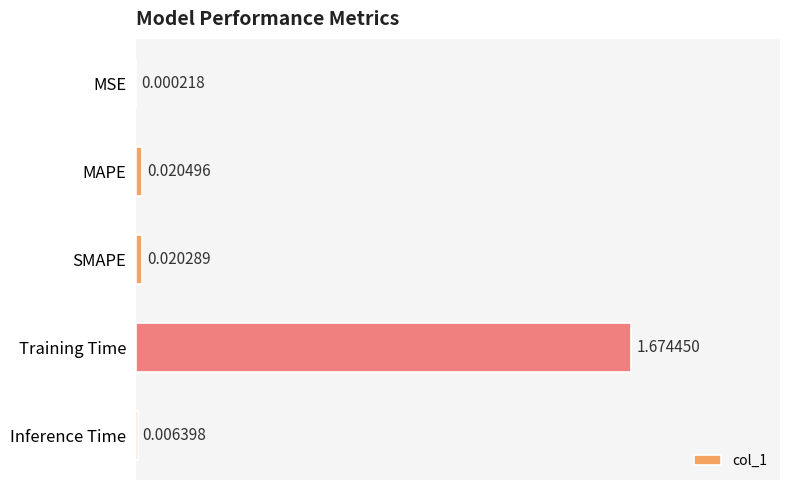

At which label is the value closest to 0?

MSE